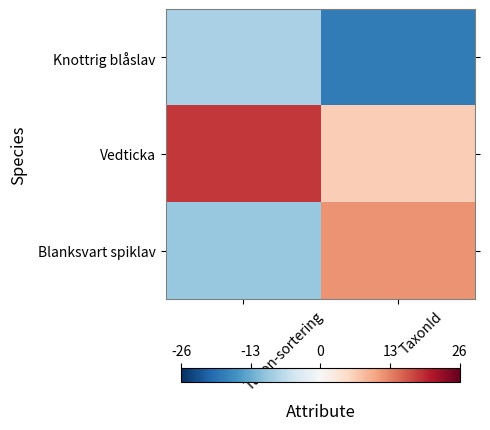

At which category is the sum across all series the highest?

TaxonId